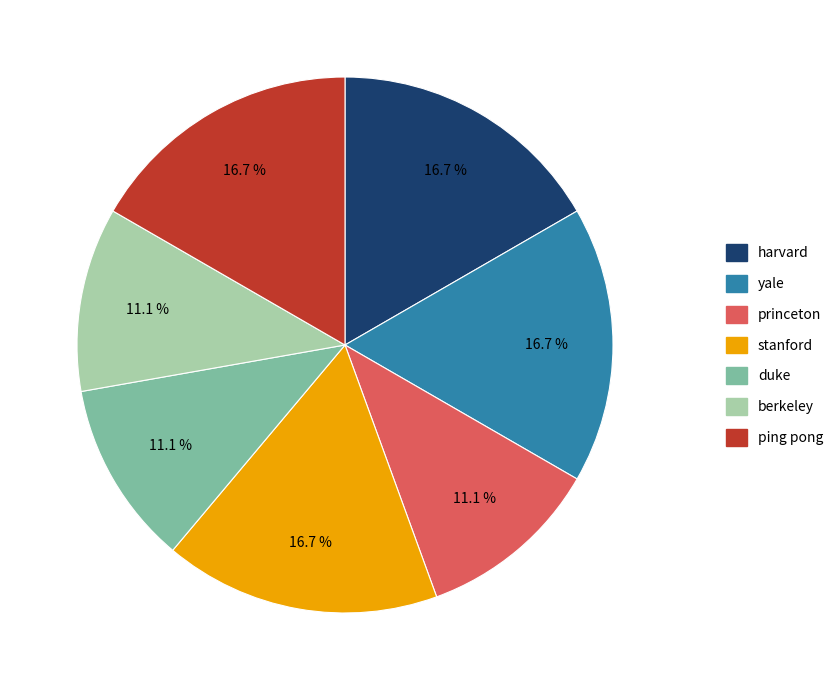

Does berkeley account for over 50% of the chart?

No